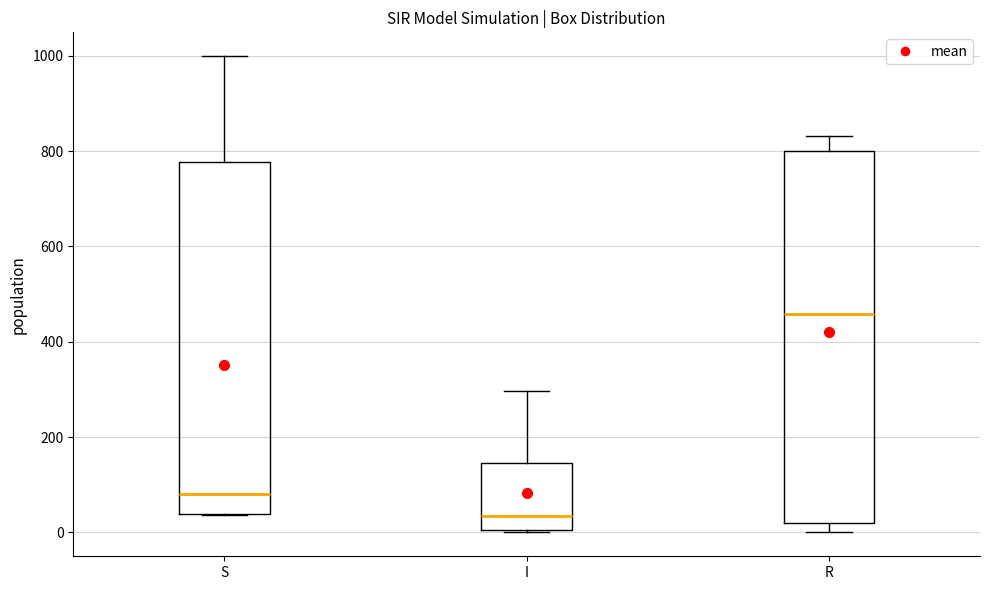

Reading left to right, read every box against the y-axis: the position of its median line, the range the box covers, and the ends of its whiskers. The values are not printed on the chart, so give them approximately, as read against the axis.

S: median 80, box 40 to 780, whiskers 40 to 1000
I: median 40, box 0 to 140, whiskers 0 to 300
R: median 460, box 20 to 800, whiskers 0 to 840